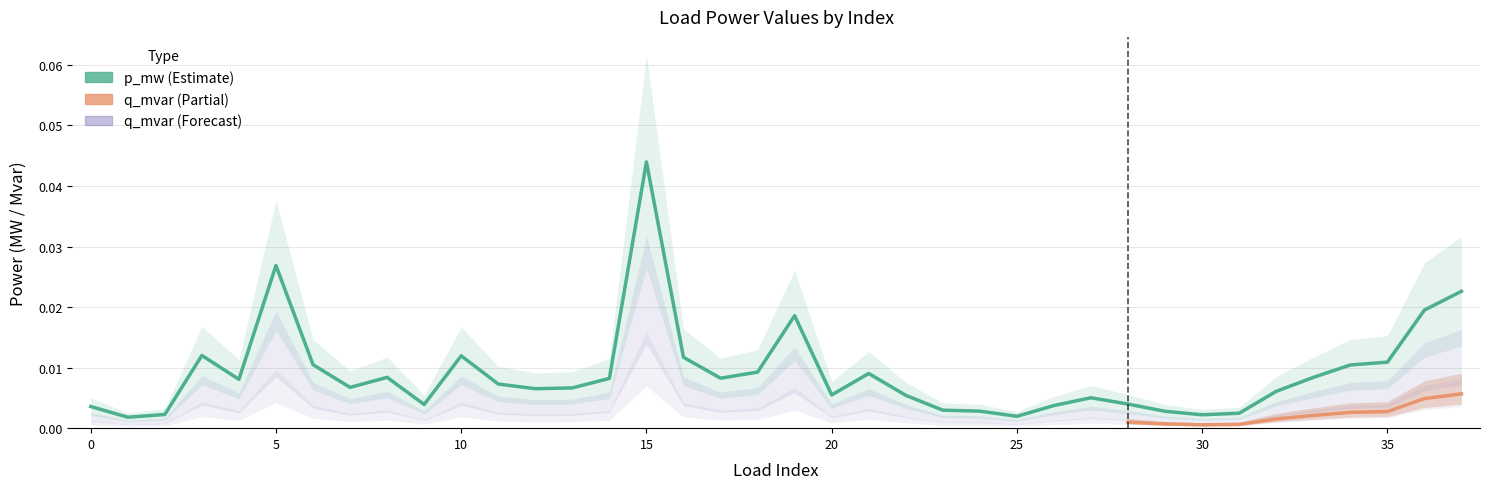

Which series changed the most between 1 and 34?

p_mw